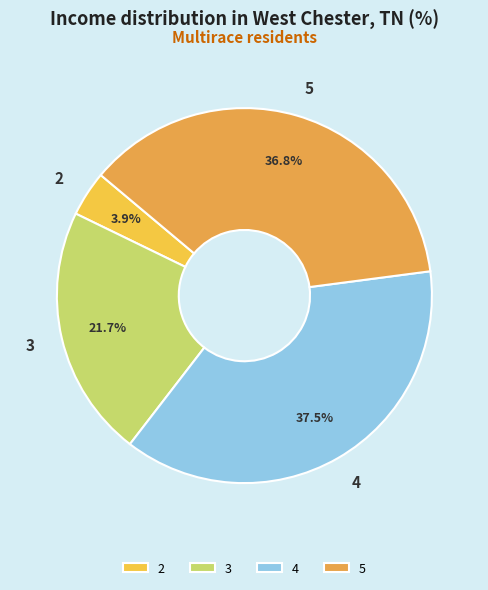

Approximately how many times larger is the value at 3 compared to 5?

0.6